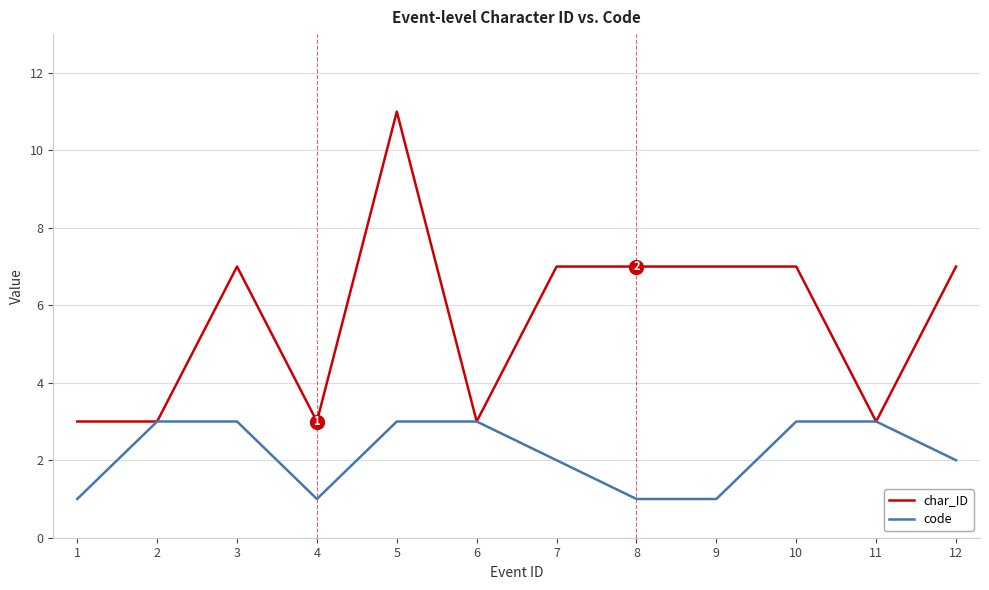

At how many categories does at least one series exceed 2?

12